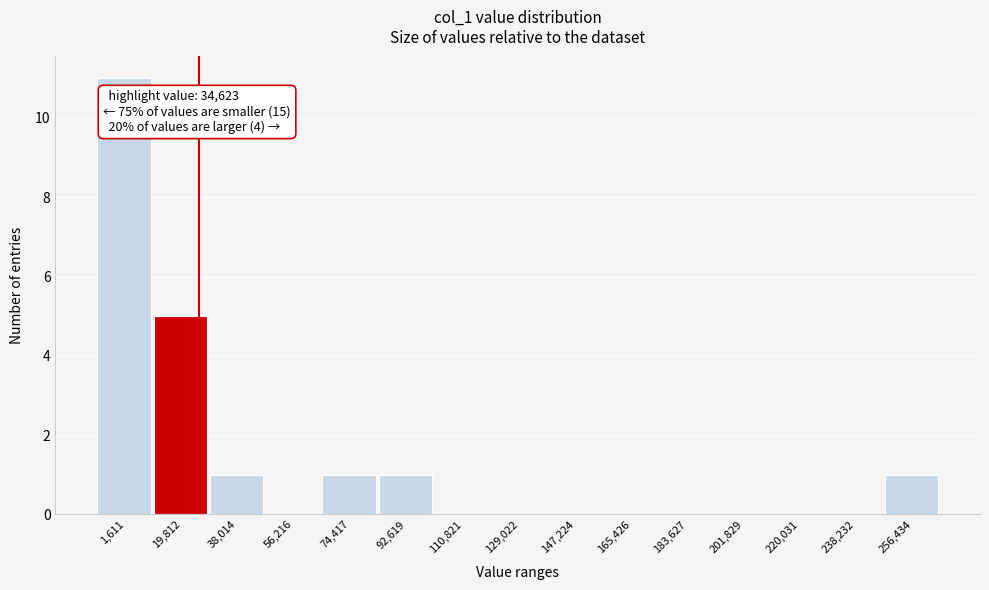

Reading right to left, transcribe all the data shown in this chart.

256,434=1	238,232=0	220,031=0	201,829=0	183,627=0	165,426=0	147,224=0	129,022=0	110,821=0	92,619=1	74,417=1	56,216=0	38,014=1	19,812=5	1,611=11